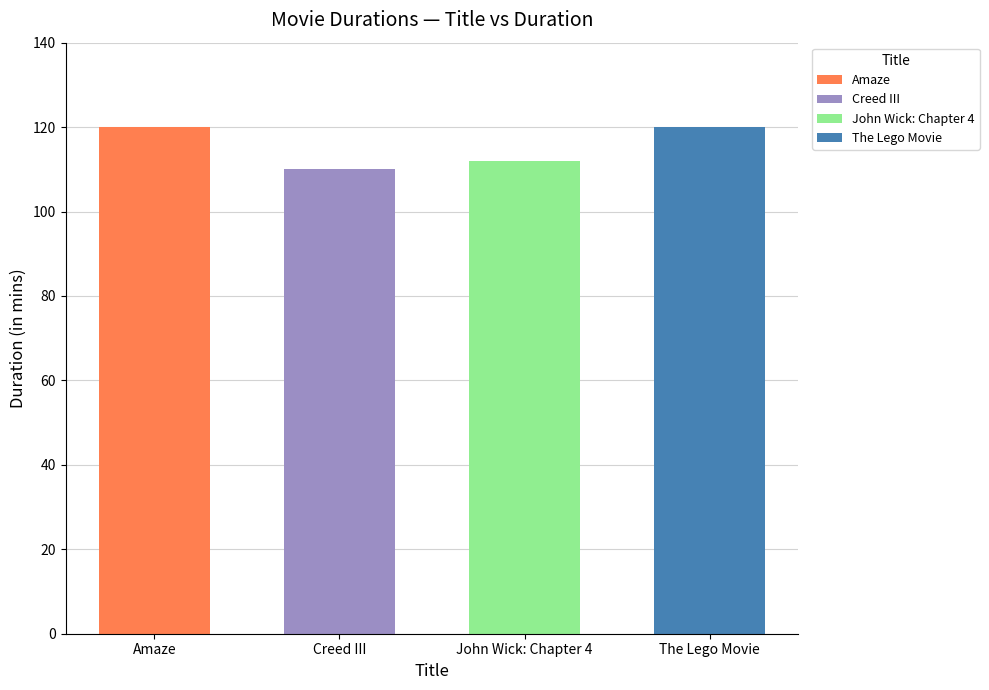

Which category has the lowest value across all series?

Creed III